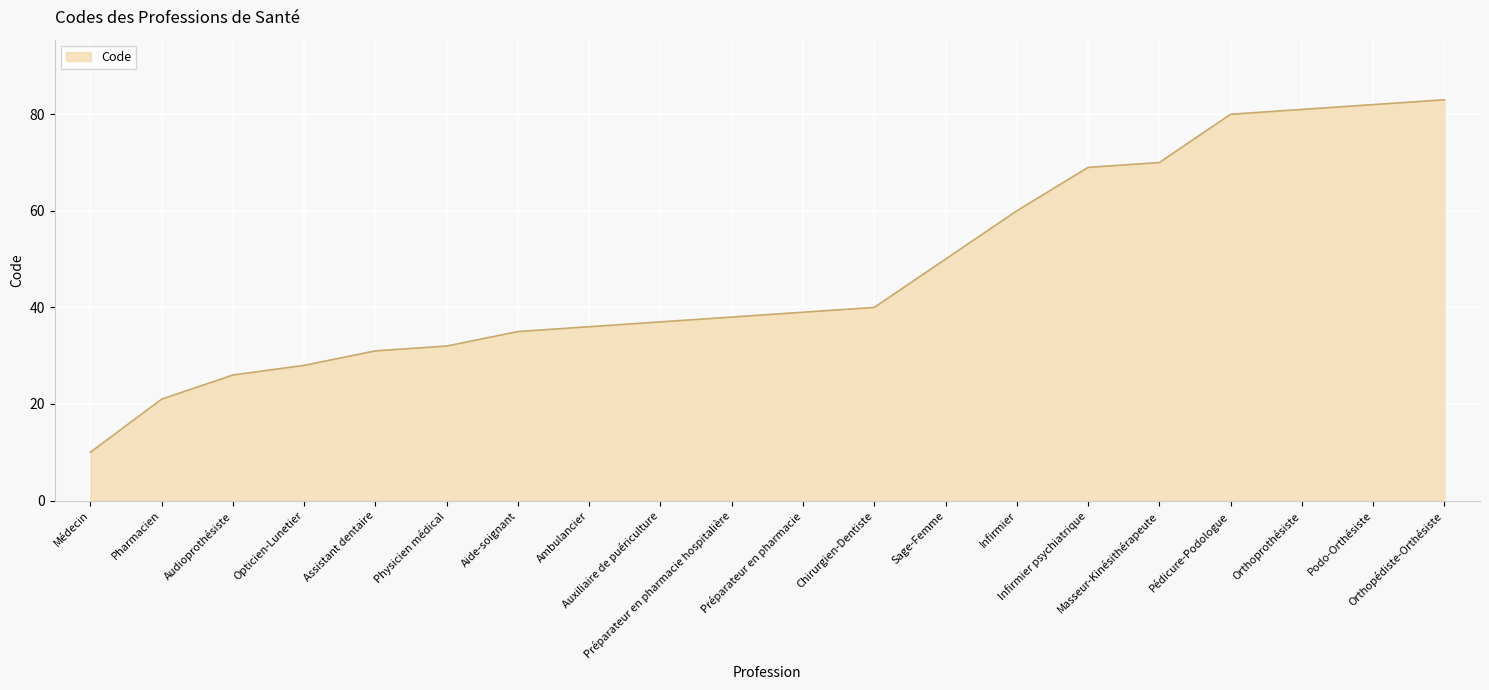

How many series are shown in this chart?

1